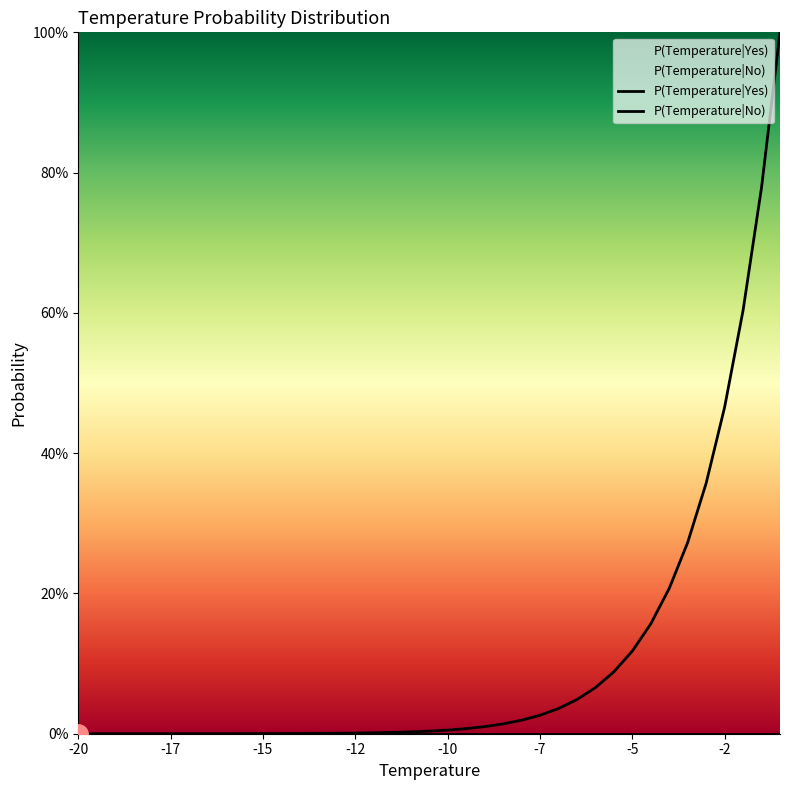

Does the chart display data point markers on the line(s)?

No